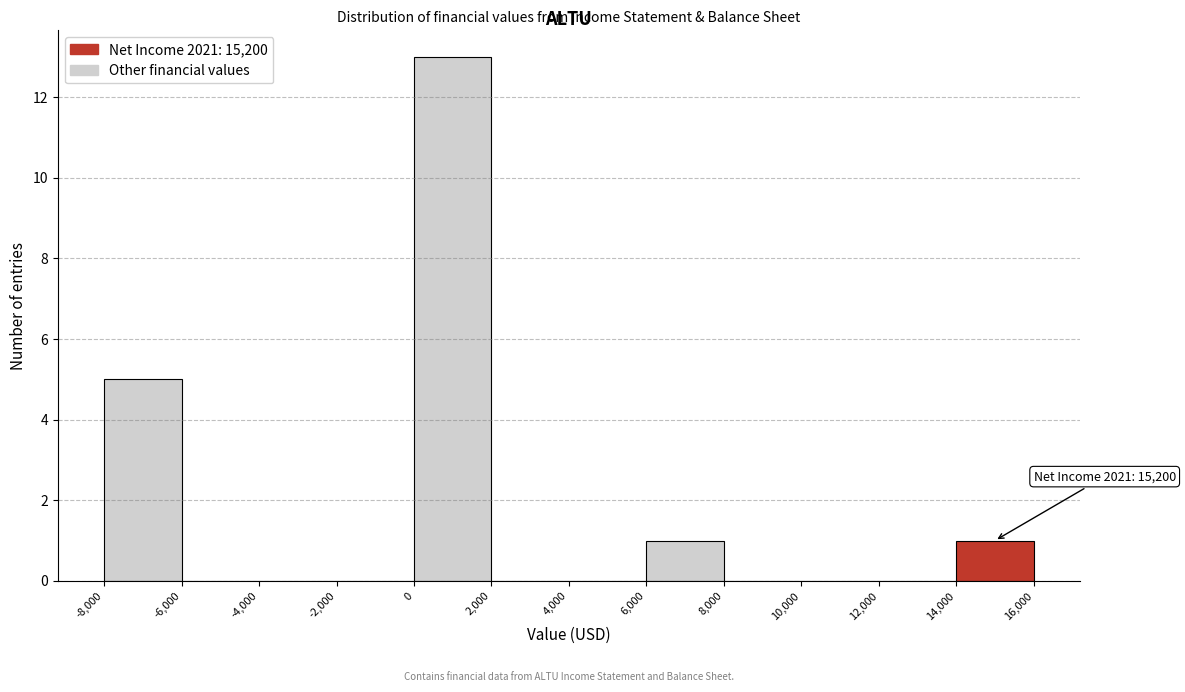

Over which range of the x-axis is the bar tallest?

0 to 2,000